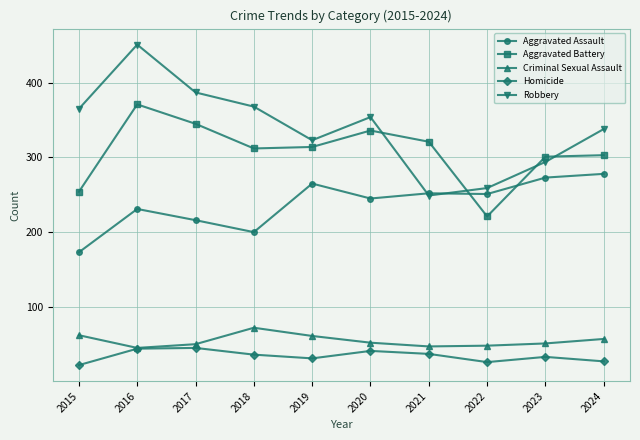

What is the minimum value for Aggravated Assault?

173